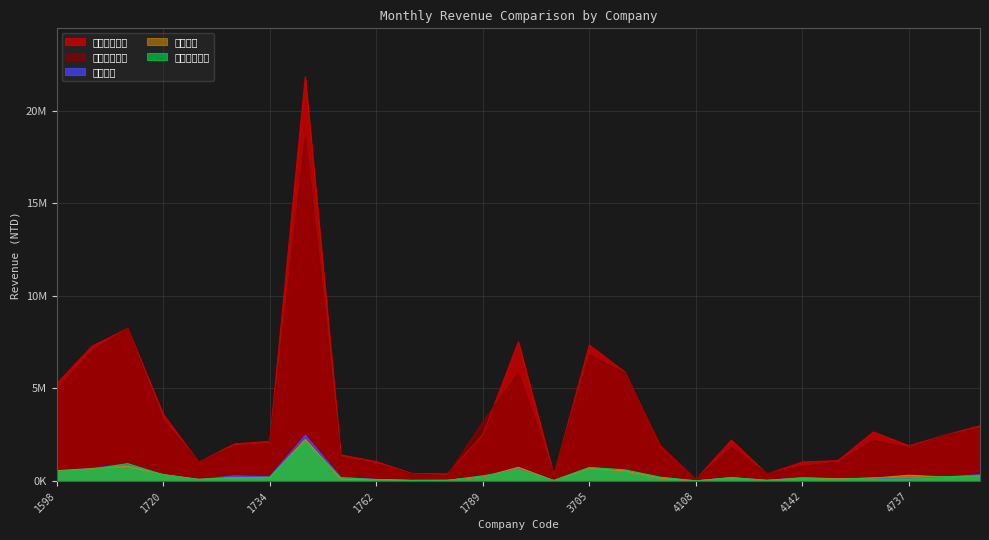

True or false: 上月營收 has more than 1 points higher than both neighbors.

True